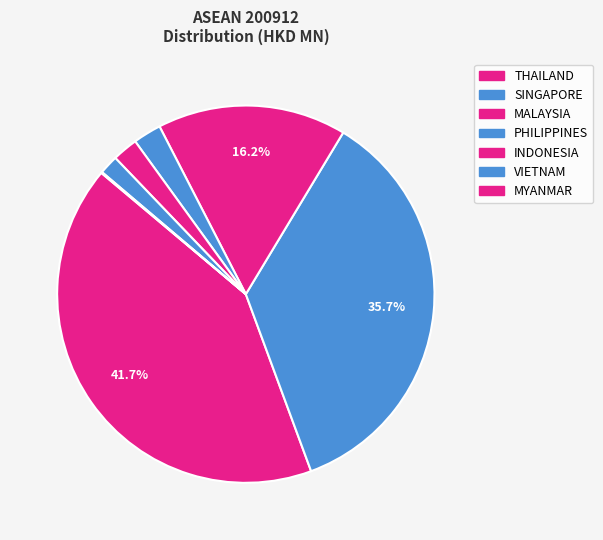

What is the ratio of the value at MALAYSIA to the value at THAILAND?

0.4